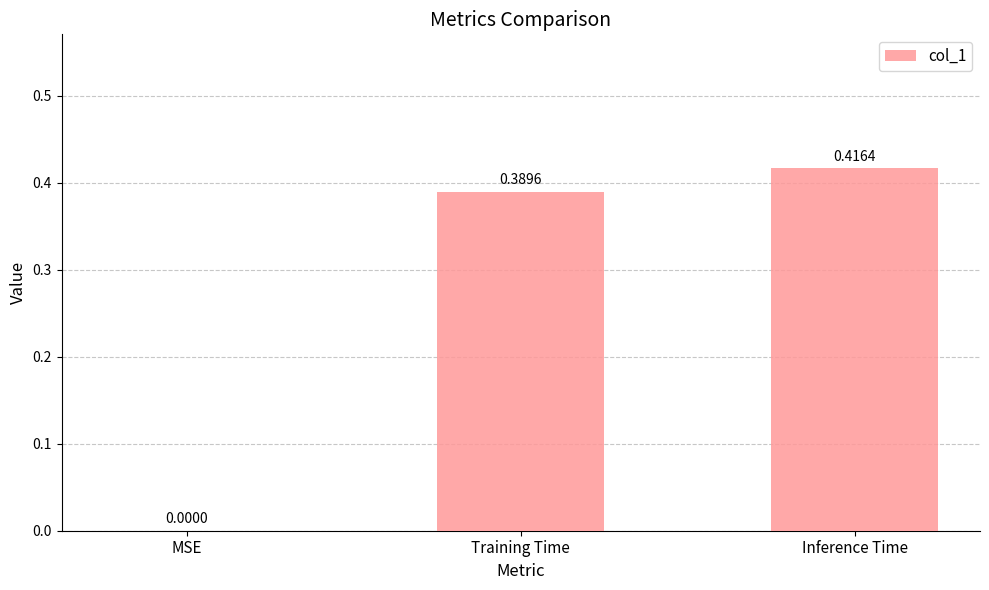

Which category has the highest value across all series?

Inference Time